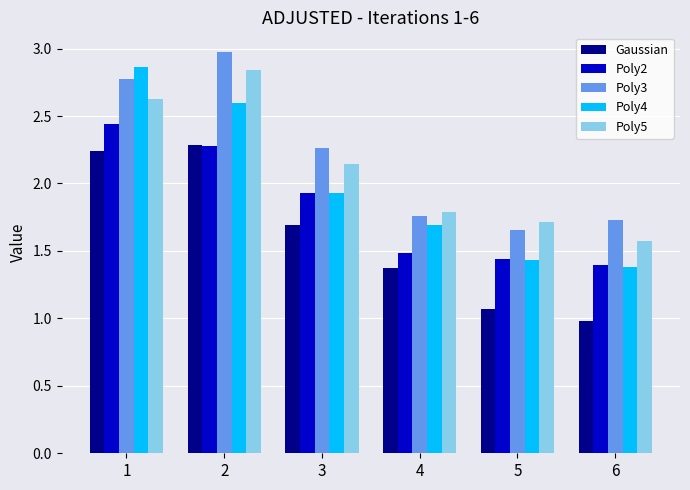

Which series has the largest total across all categories?

Poly3